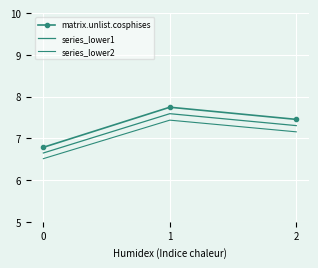

How many values in the matrix.unlist.cosphises series are below 7?

1